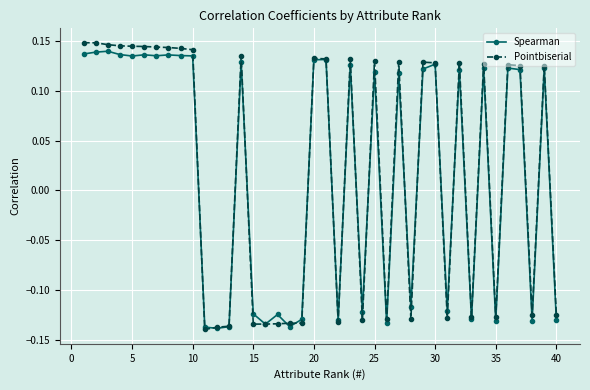

True or false: Spearman has more than 1 points higher than both neighbors.

True